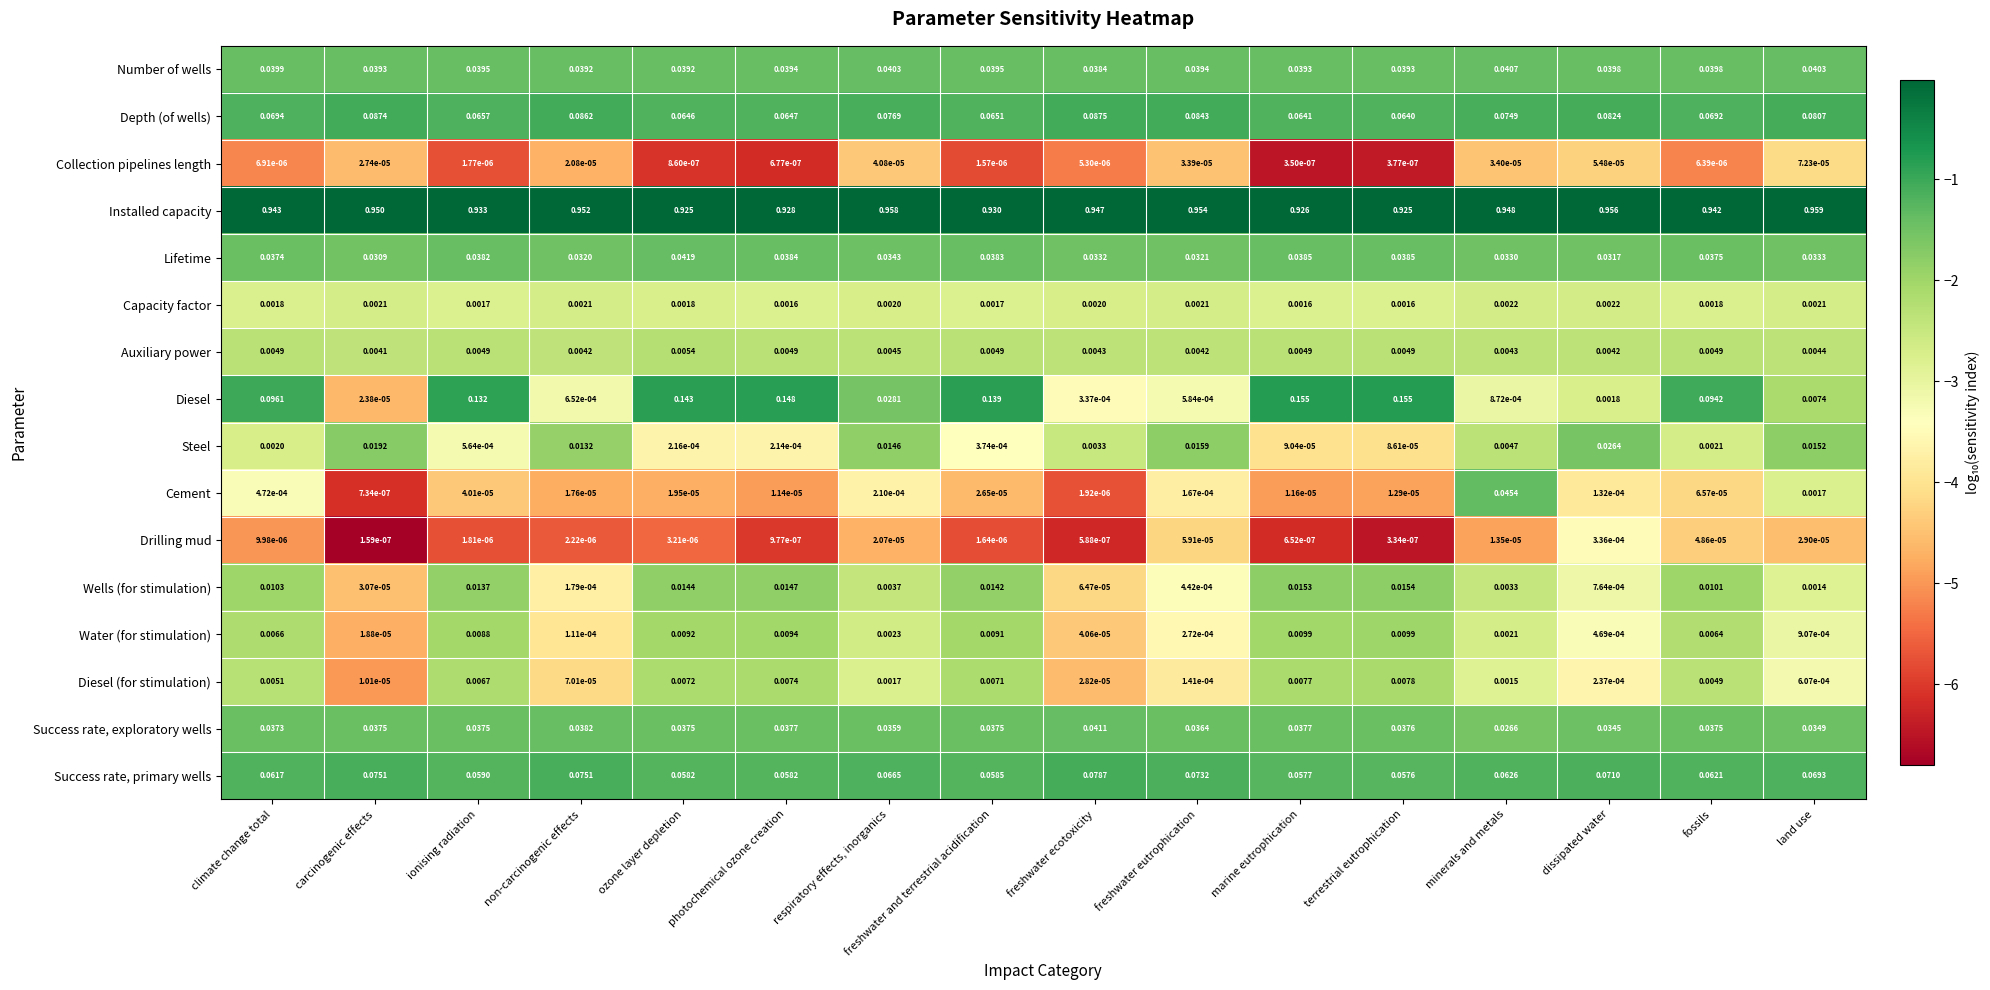

Which category has the lowest value in the Auxiliary power series?

carcinogenic effects